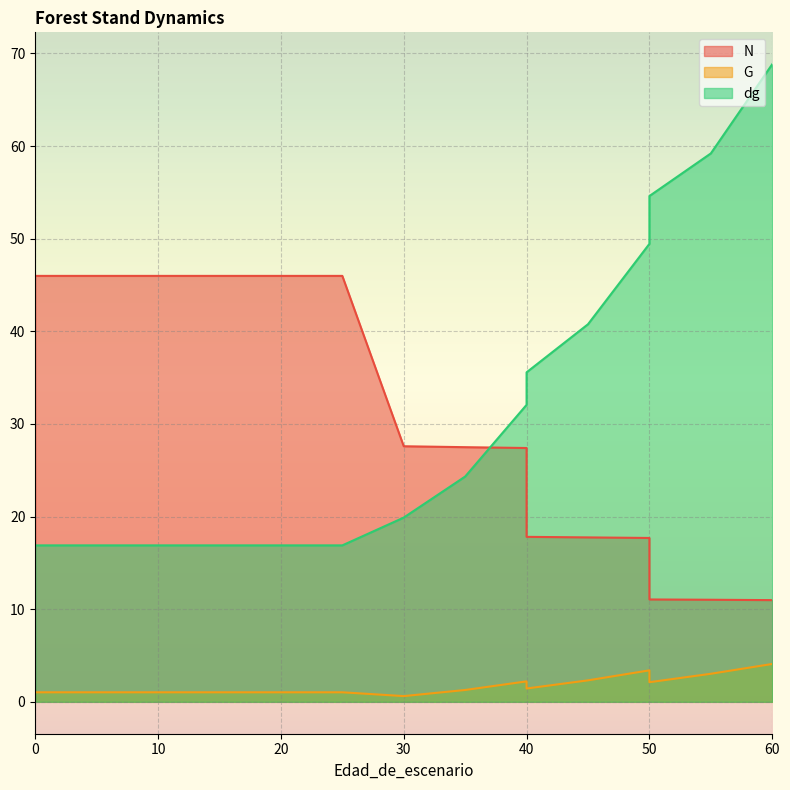

What is the lowest value of the G series?

0.6